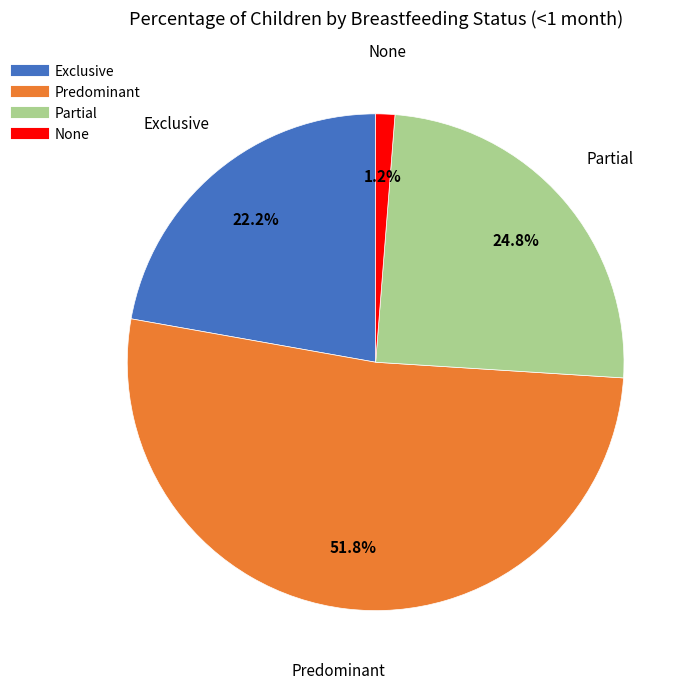

True or false: Partial accounts for 17% of the total.

False